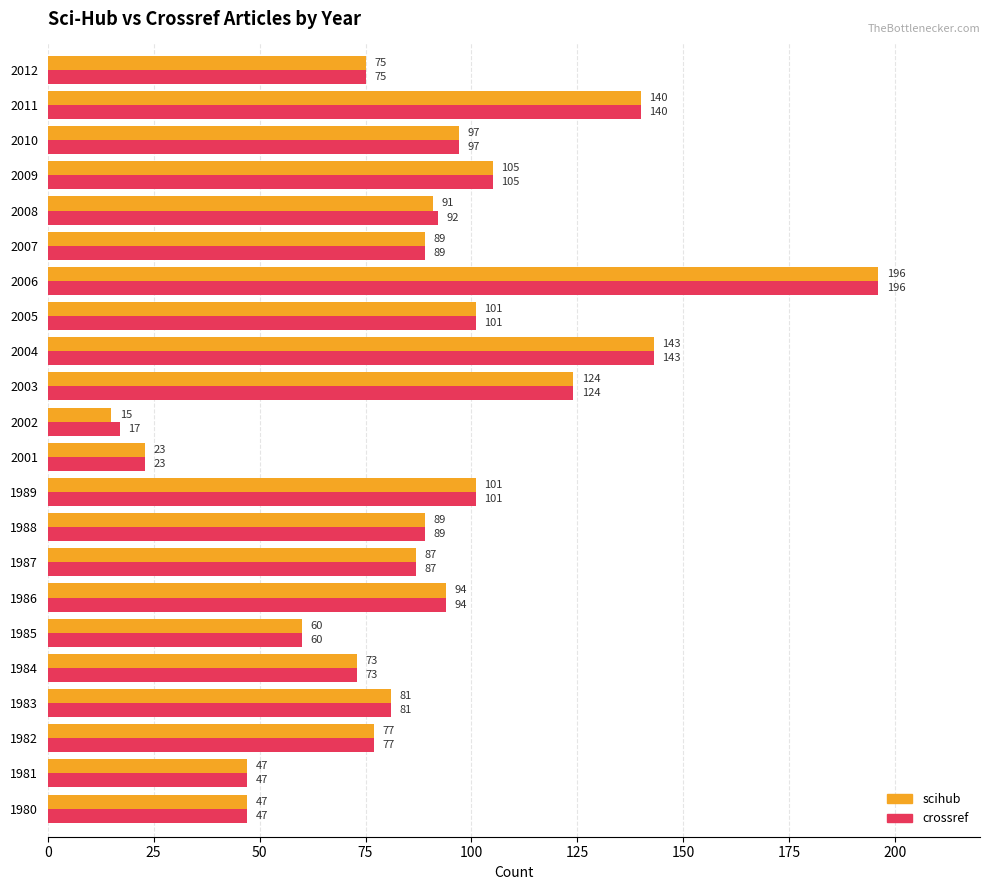

What is the lowest value of the crossref series?

17